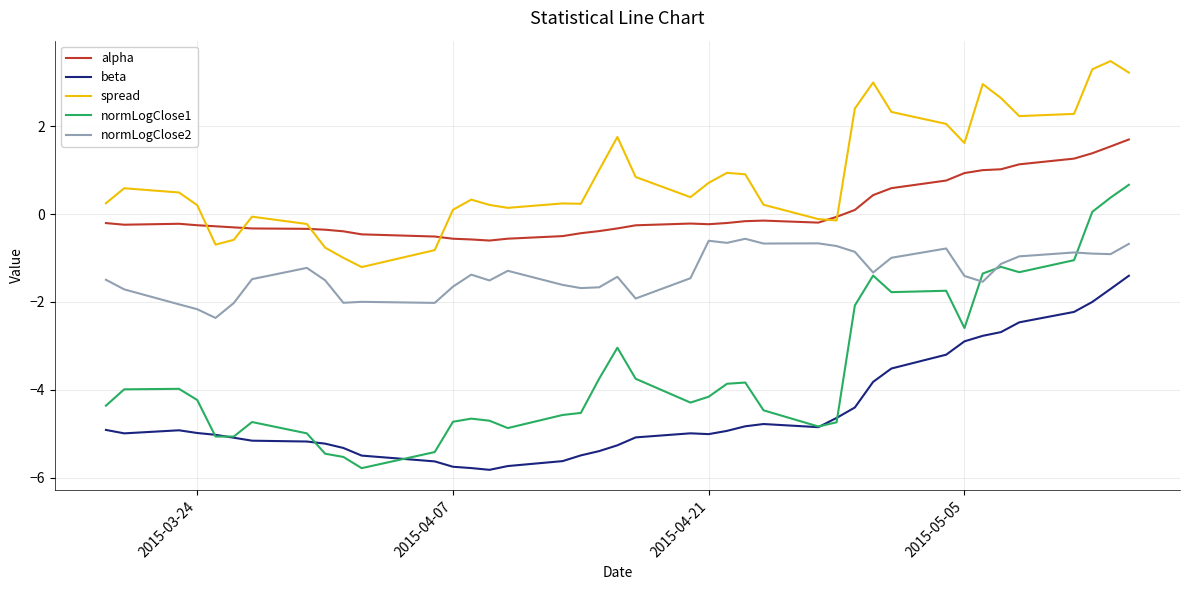

True or false: spread and beta cross at least once.

False